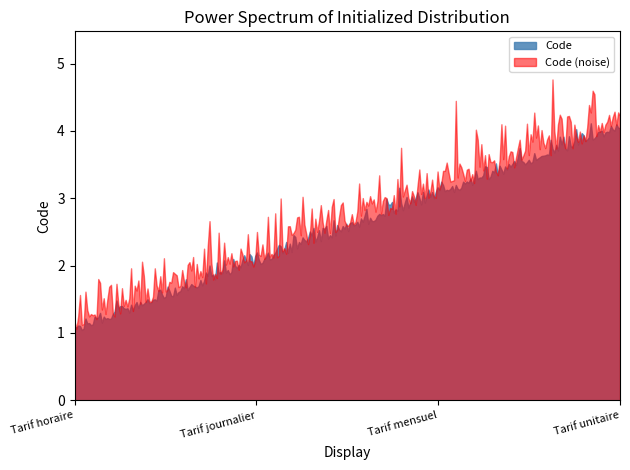

Between Tarif horaire and Tarif journalier, which is larger?

Tarif journalier